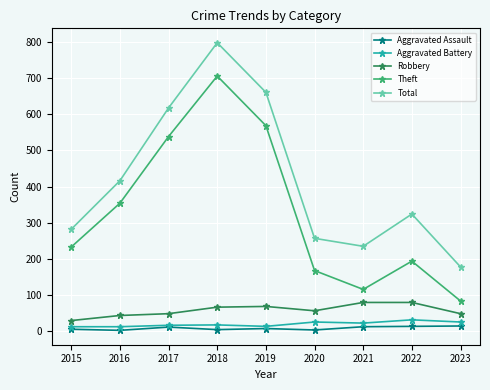

At how many categories does at least one series exceed 221?

8